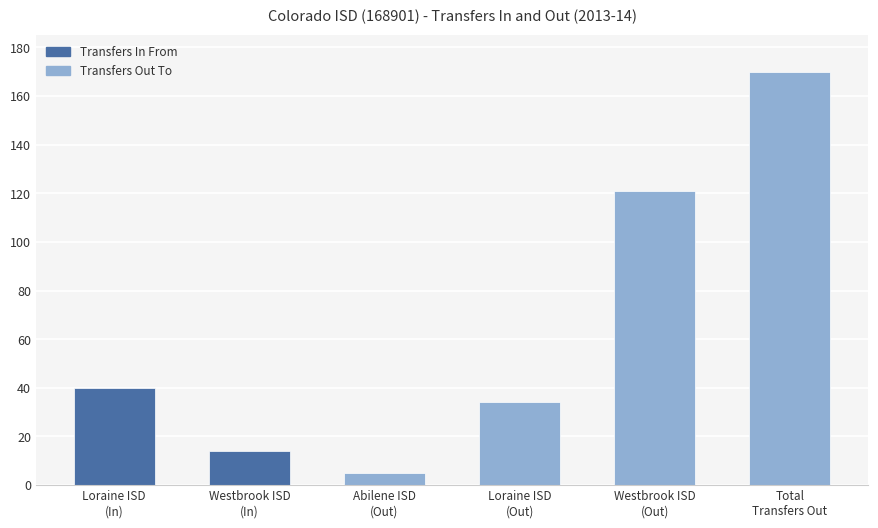

What is the label of the 5th bar from the left?

Westbrook ISD
(Out)